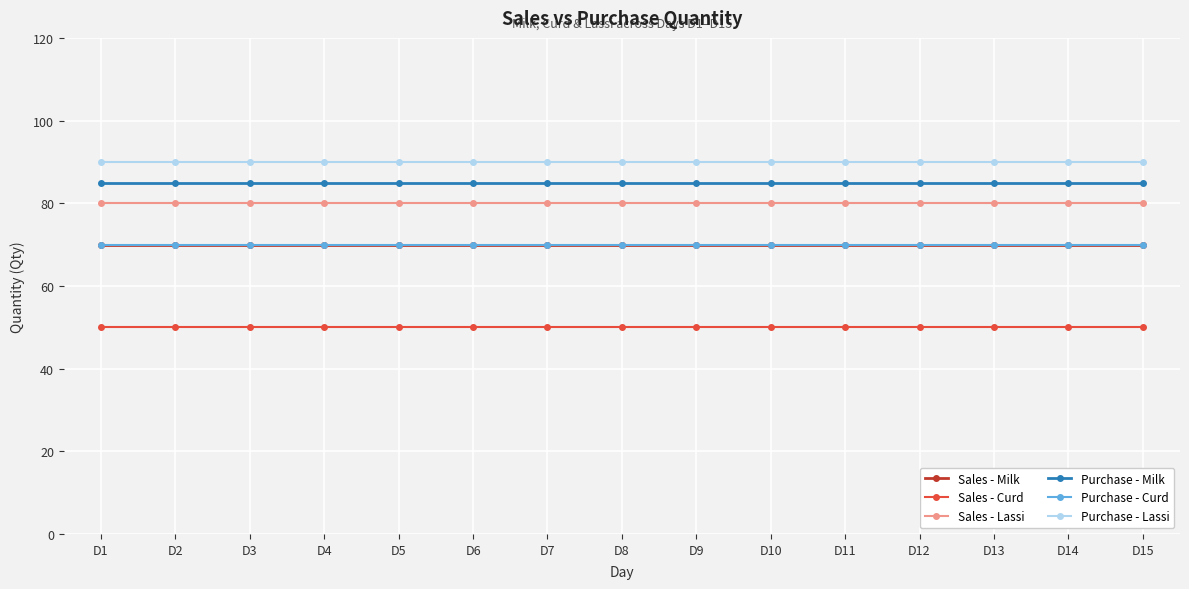

Is the value of Purchase - Lassi at D7 greater than the value of Sales - Curd at D5?

Yes